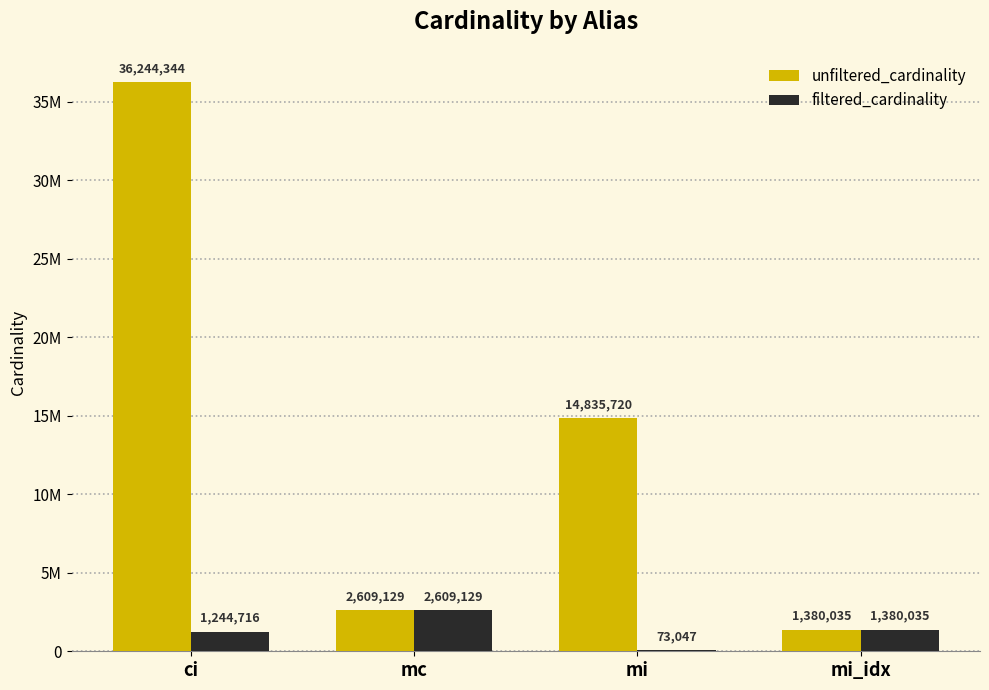

What is the difference between the maximum and minimum values in the unfiltered_cardinality series?

34864309